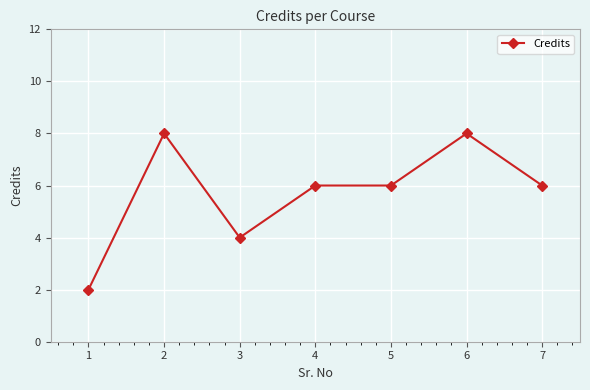

True or false: the data shows 3 at 1.

False